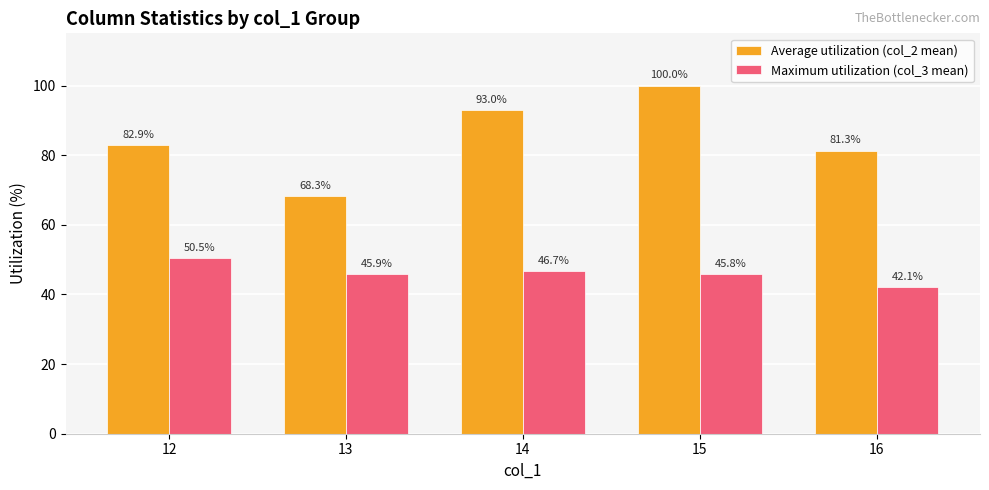

What is the difference between the maximum and minimum values in the Average utilization (col_2 mean) series?

31.7